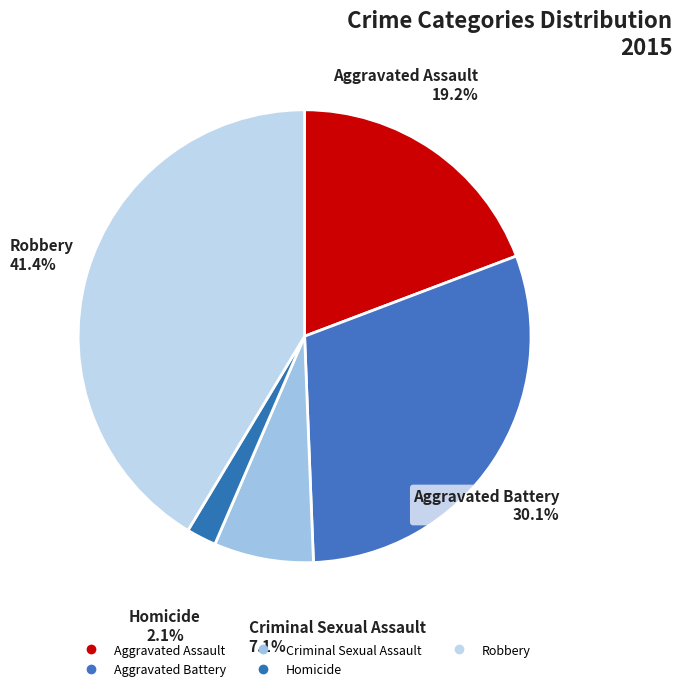

Combined, do Homicide and Aggravated Battery account for over 50%?

No